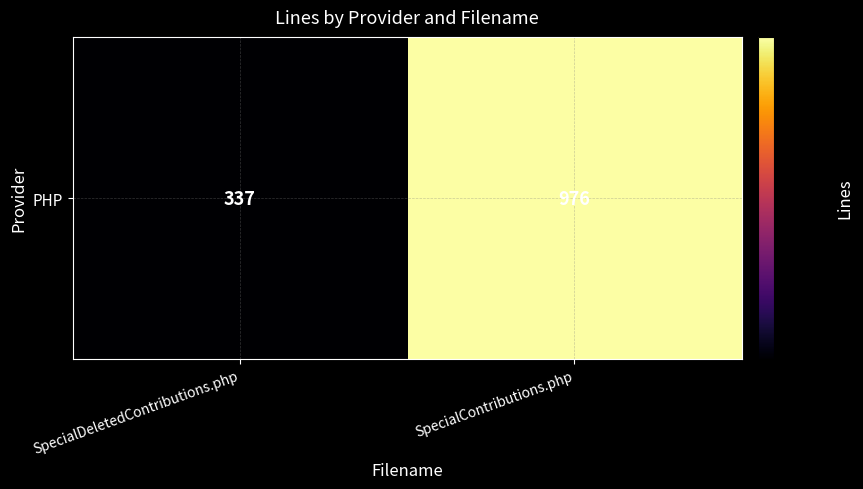

Between SpecialDeletedContributions.php and SpecialContributions.php, which is larger?

SpecialContributions.php